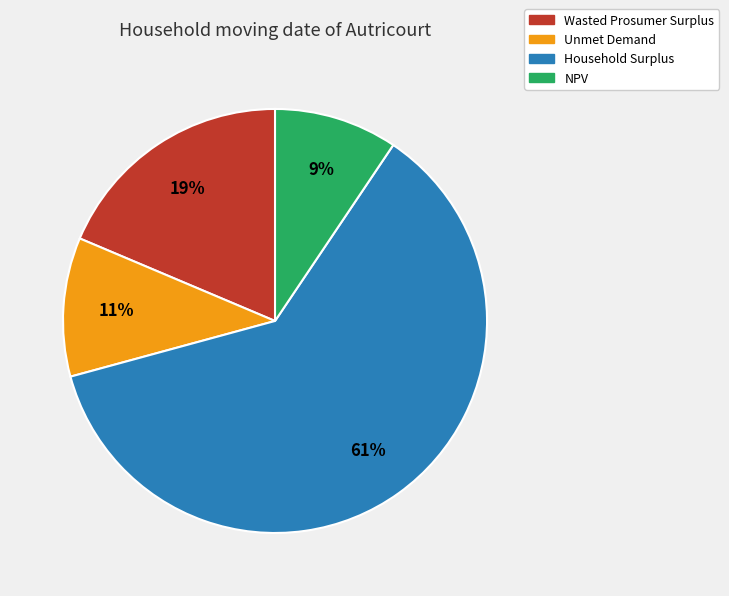

Does any single category account for the majority?

Yes